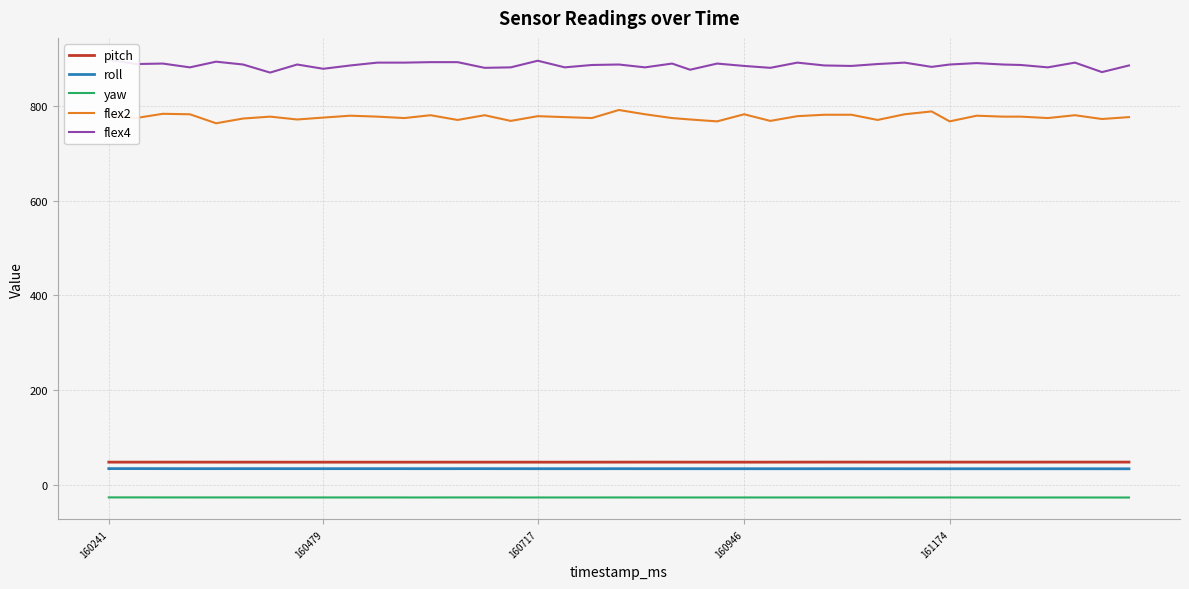

True or false: yaw and roll intersect in this chart.

False